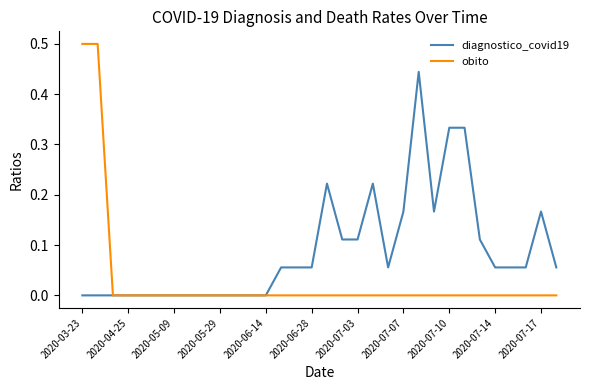

Which series has the largest total across all categories?

diagnostico_covid19